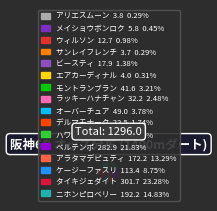

How many segments does this pie chart have?

16